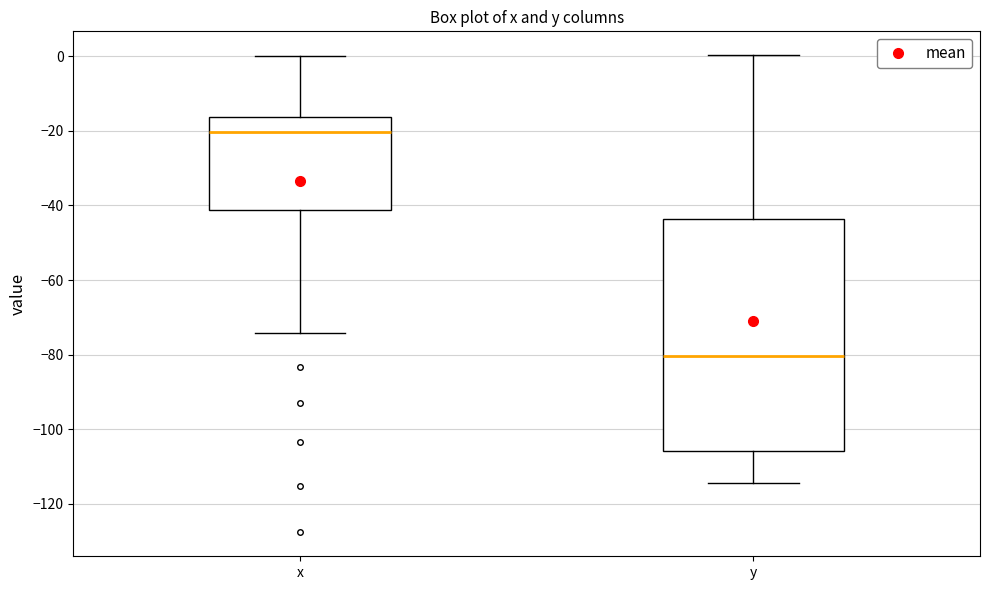

Where is the lower edge of the box for x on the y-axis? The values are not printed on the chart, so give them approximately, as read against the axis.

-42